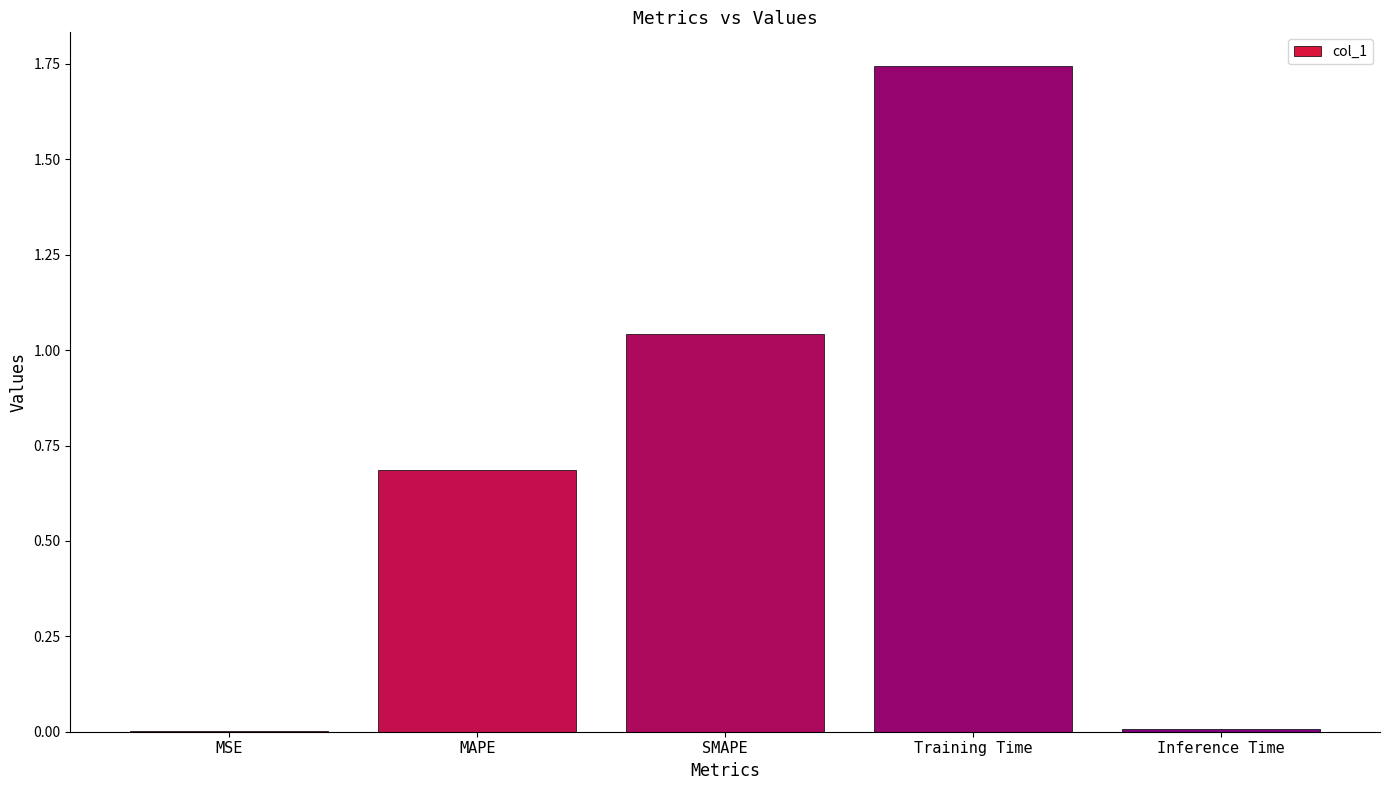

The chart shows a value of 0.2 at MAPE. True or false?

False